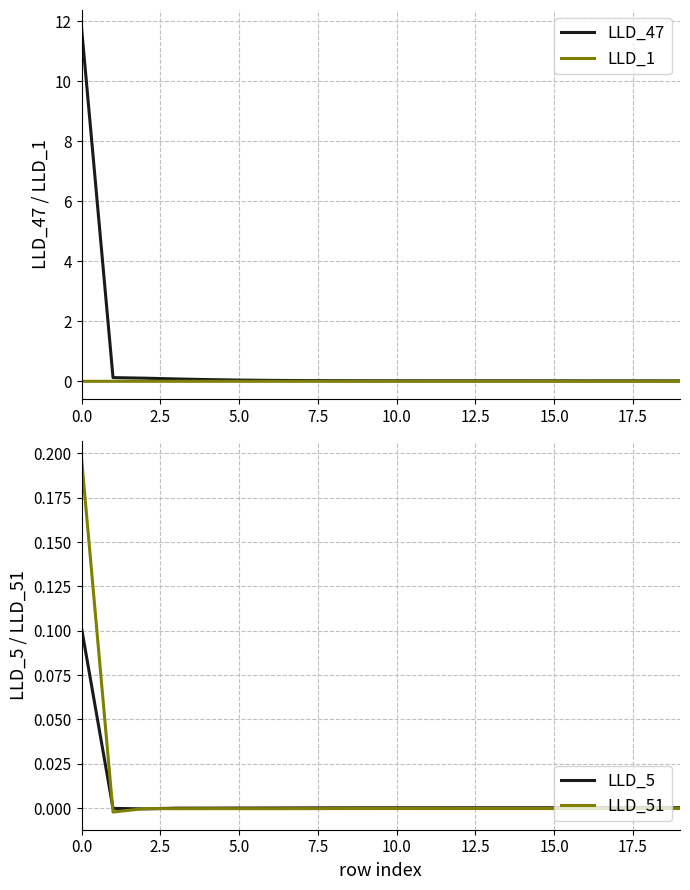

At 12, list the series in order from largest to smallest.

LLD_47, LLD_1, LLD_5, LLD_51